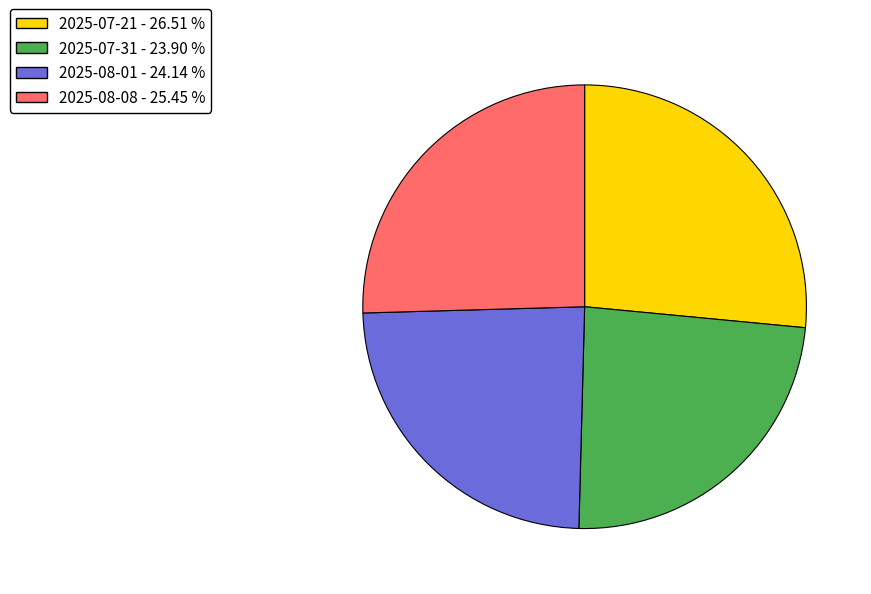

How many segments does this pie chart have?

4